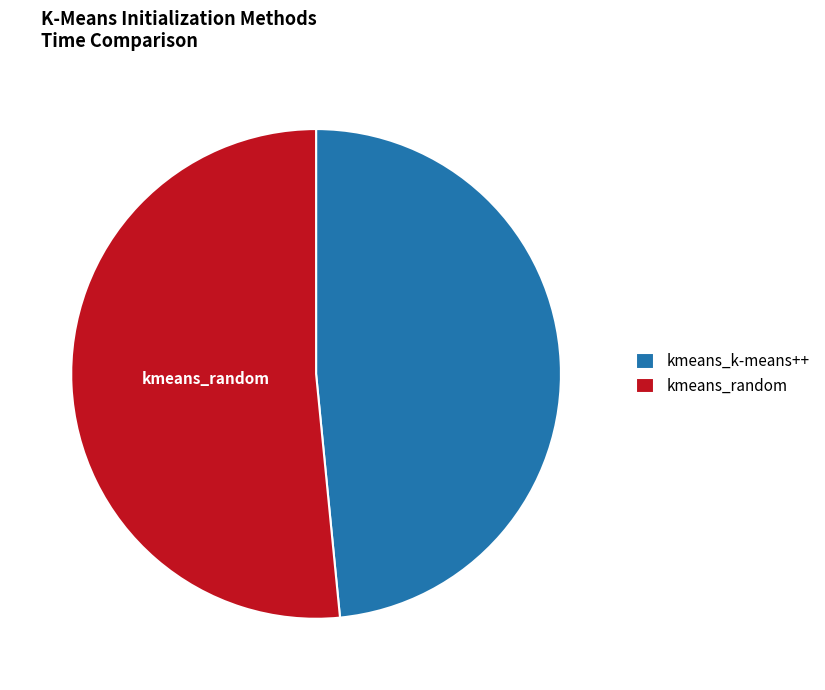

Which has a higher value, kmeans_k-means++ or kmeans_random?

kmeans_random